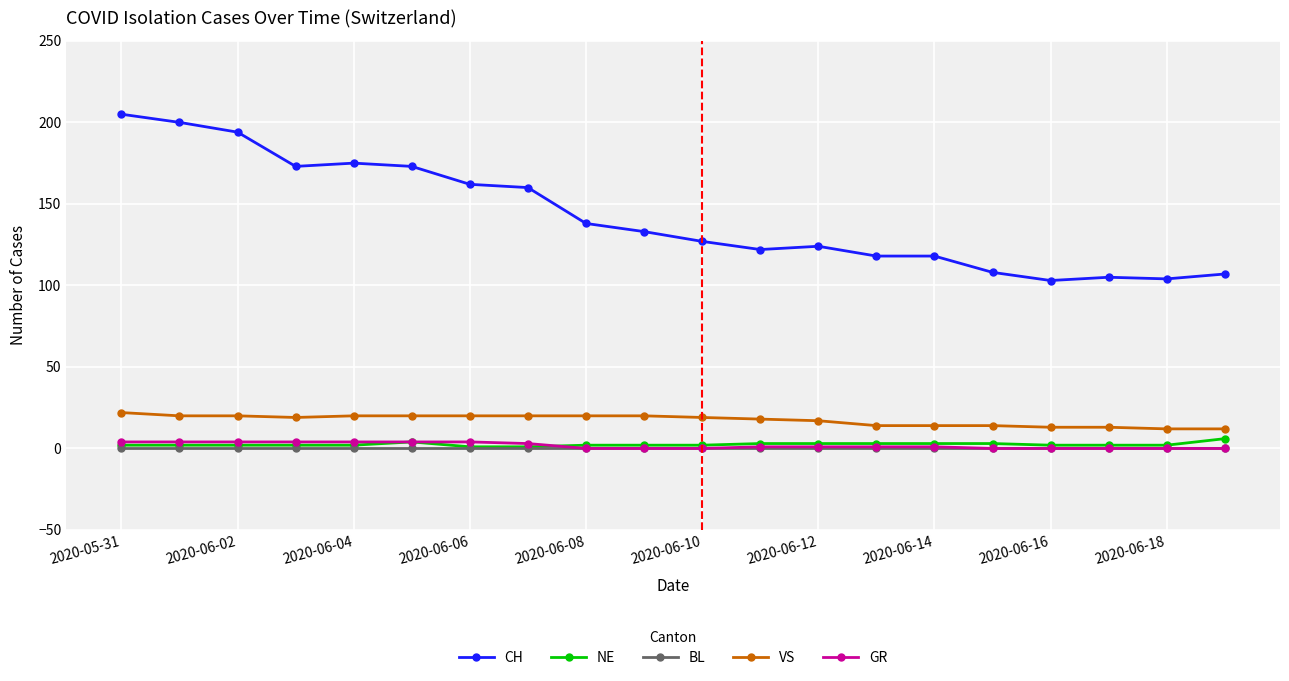

What is the greatest value displayed?

205